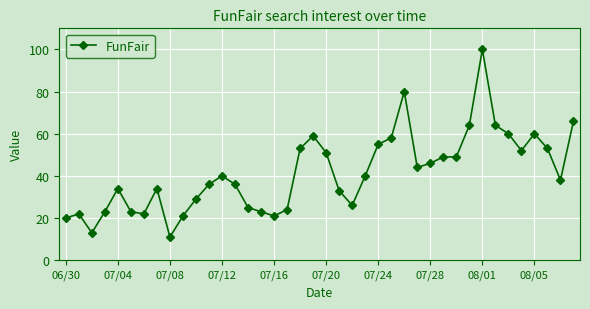

What is the average value?

41